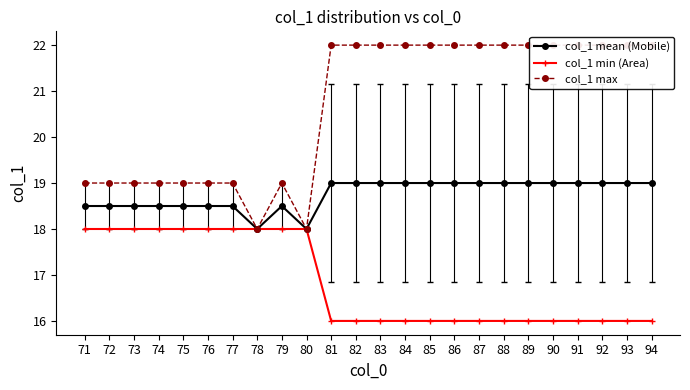

How many values in the col_1 max series are below 22?

10